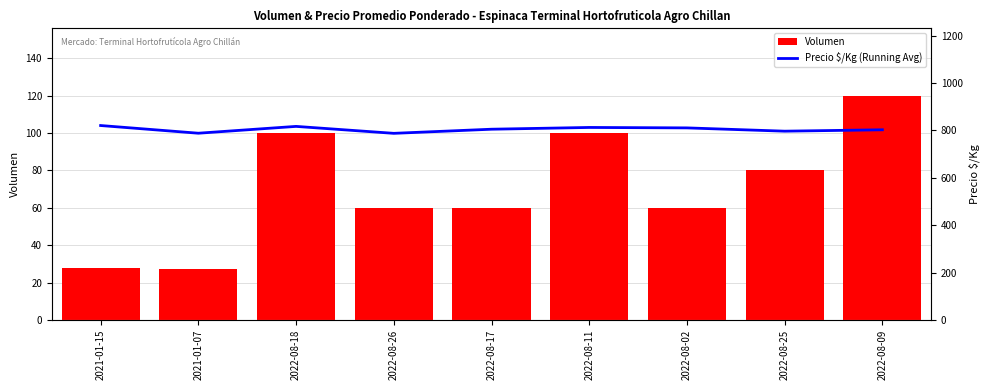

How many categories are shown in the chart?

9